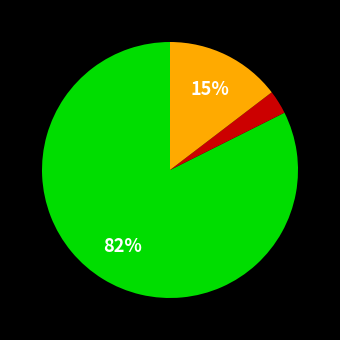

To the nearest percent, what is the difference between the largest and smallest slice percentages?

79%